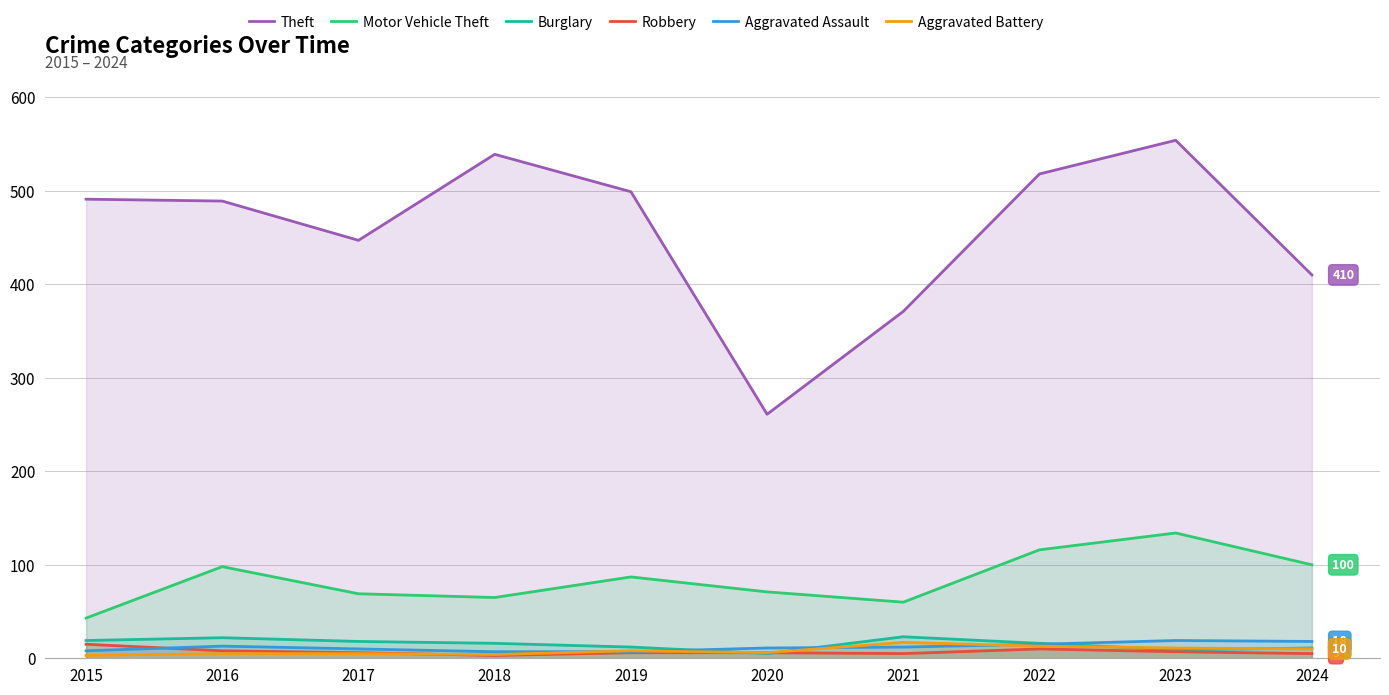

Which series changed the most between 2017 and 2023?

Theft